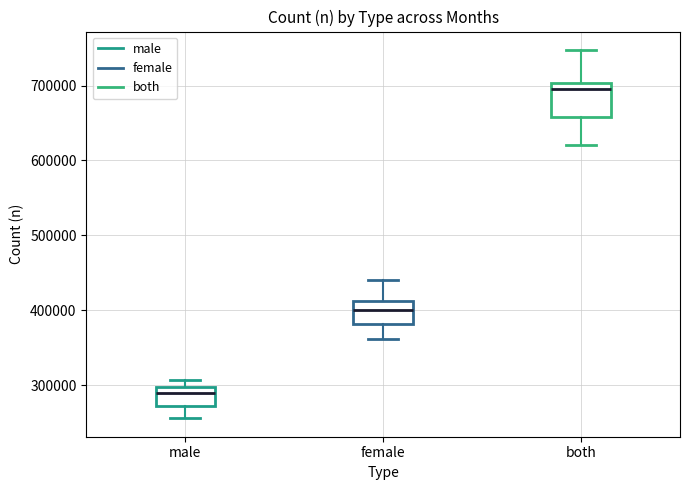

Reading left to right, read every box against the y-axis: the position of its median line, the range the box covers, and the ends of its whiskers. The values are not printed on the chart, so give them approximately, as read against the axis.

male: median 290000, box 270000 to 300000, whiskers 260000 to 310000
female: median 400000, box 380000 to 410000, whiskers 360000 to 440000
both: median 700000 (just below the box's upper edge), box 660000 to 700000, whiskers 620000 to 750000